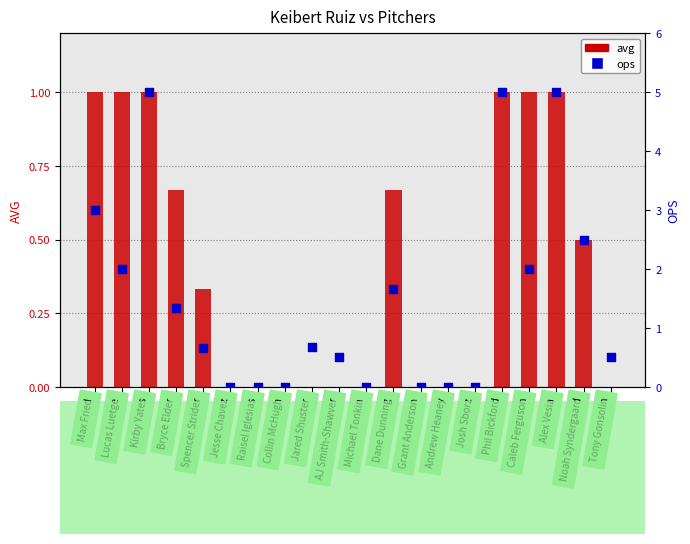

Which series contains the highest Y value?

ops